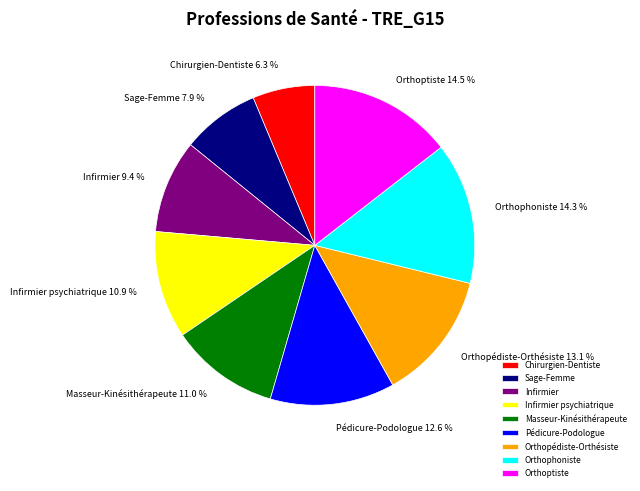

To the nearest percent, what is the average slice percentage?

11%